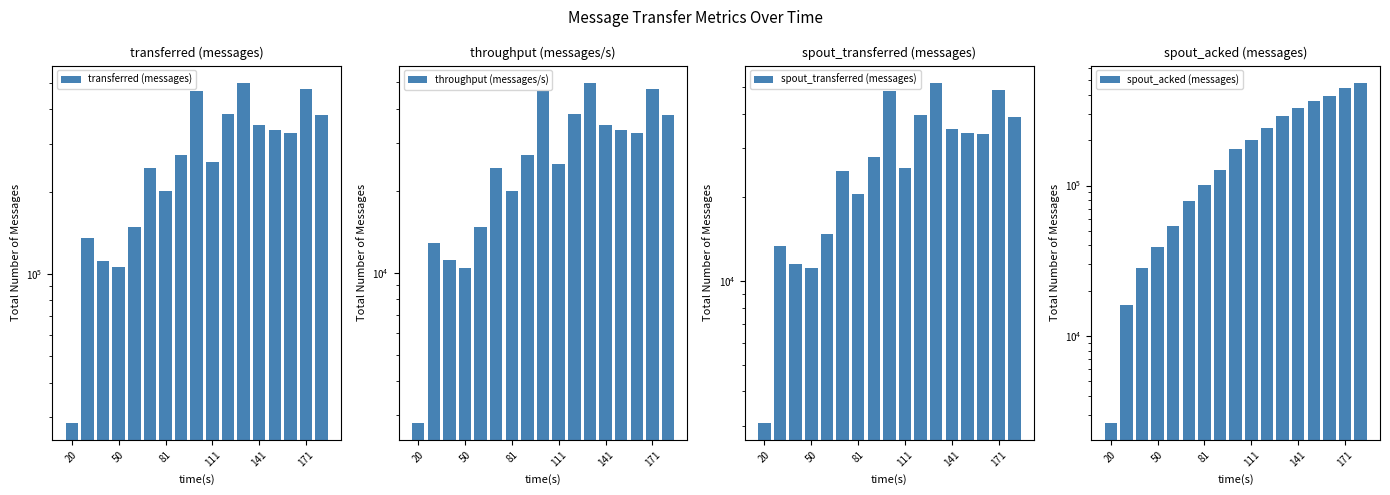

At which label does spout_transferred (messages) reach its minimum?

20